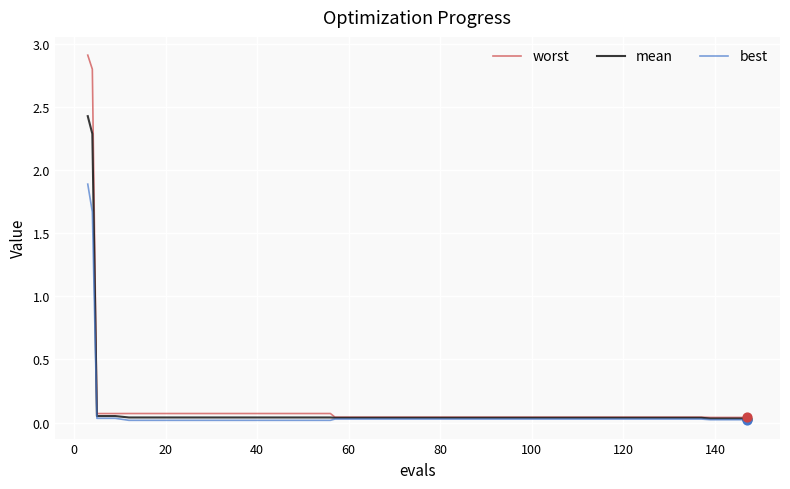

What are all the series names shown in the legend?

worst, mean, best